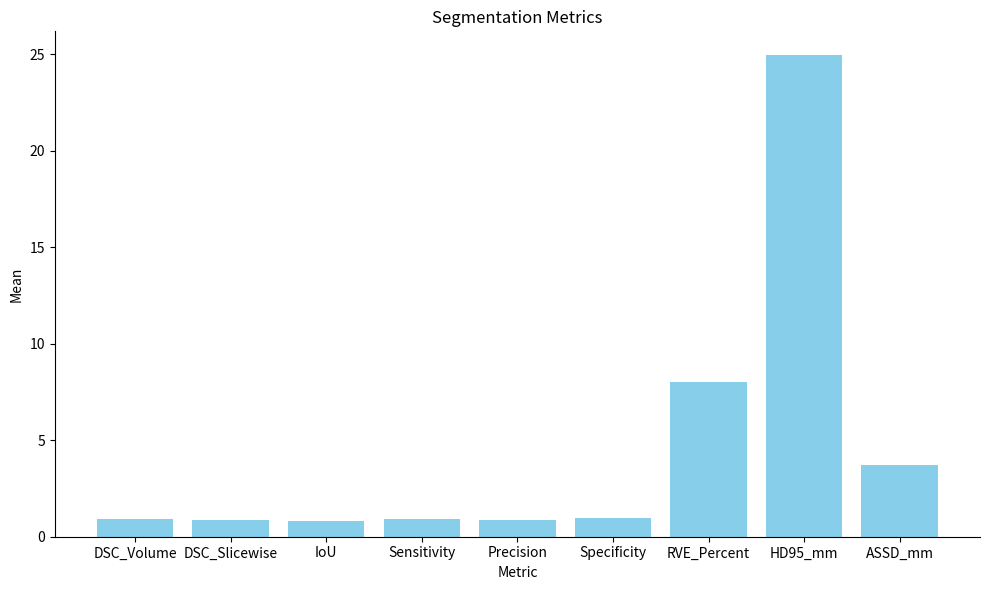

What is the approximate value at IoU?

0.8